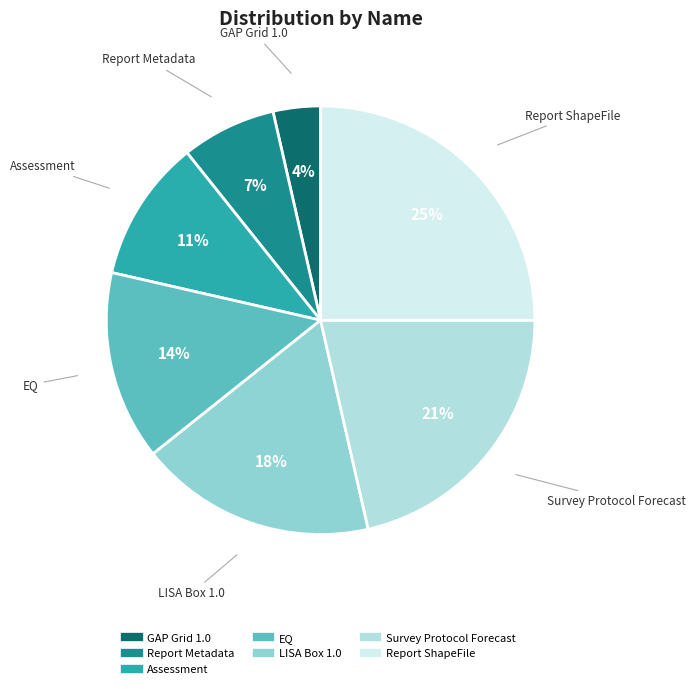

Rank the categories by value from lowest to highest.

GAP Grid 1.0, Report Metadata, Assessment, EQ, LISA Box 1.0, Survey Protocol Forecast, Report ShapeFile